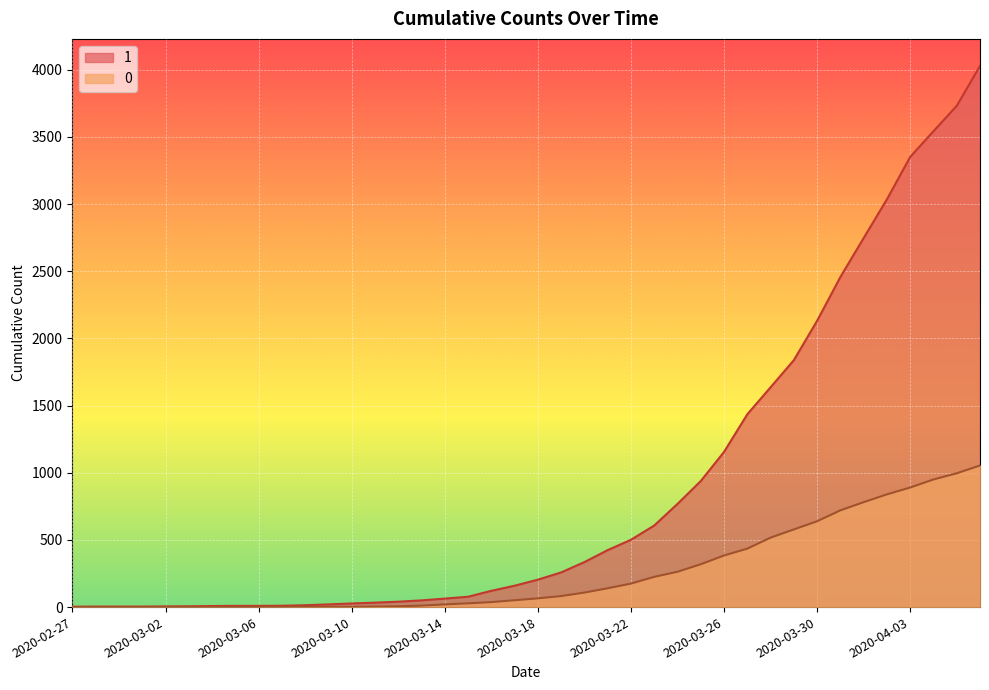

True or false: 0 and 1 intersect in this chart.

False